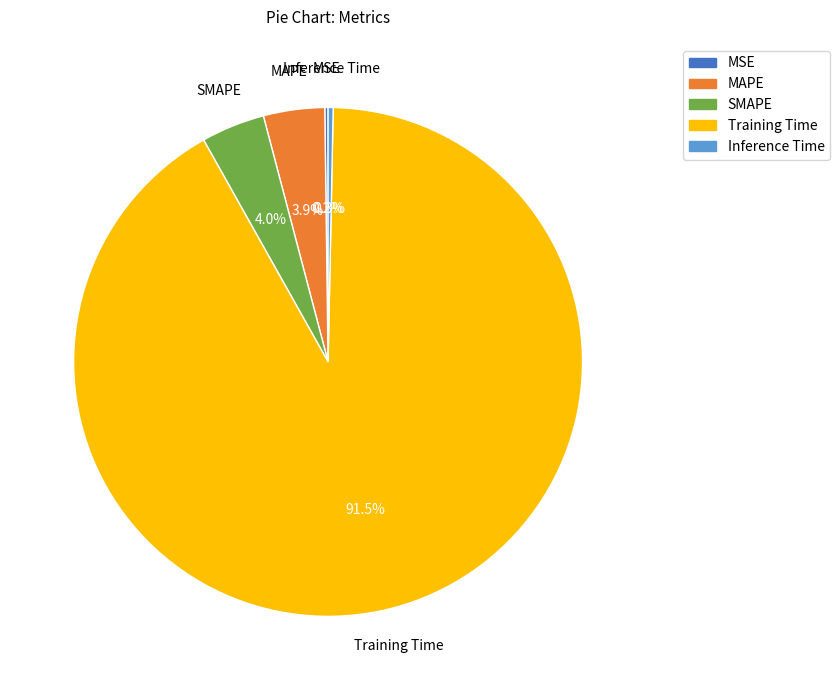

What is the majority slice?

Training Time